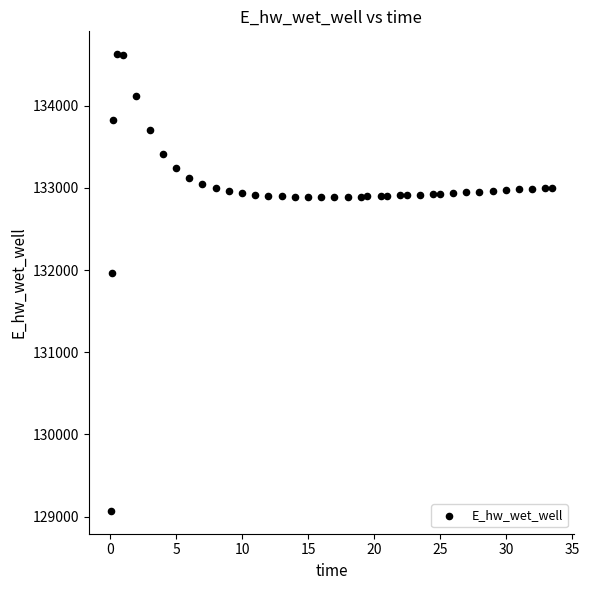

What Y value in the scatter plot is closest to 131849?

131970.0